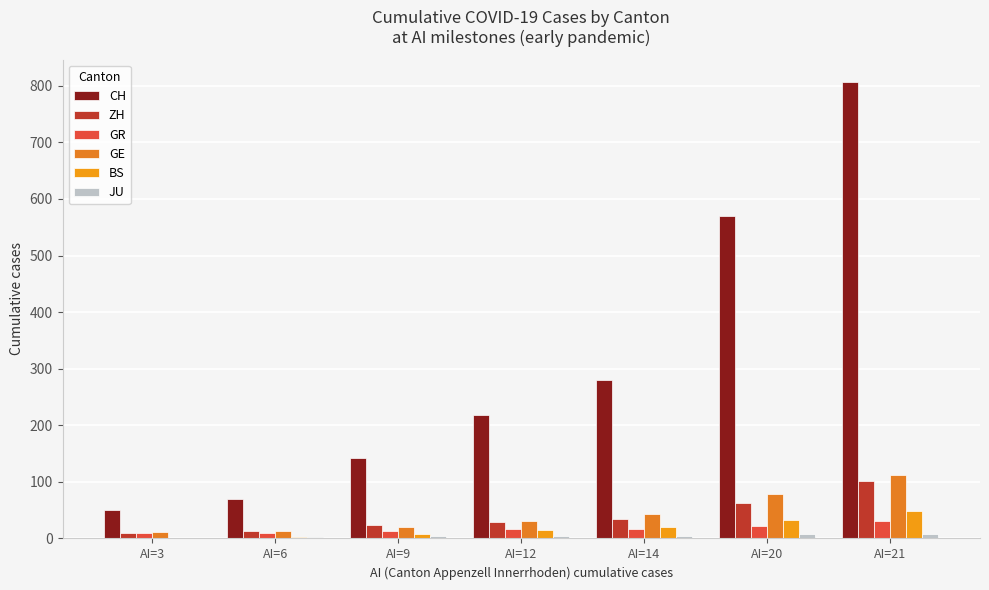

What value does the CH series have at AI=3, to the nearest 50?

50